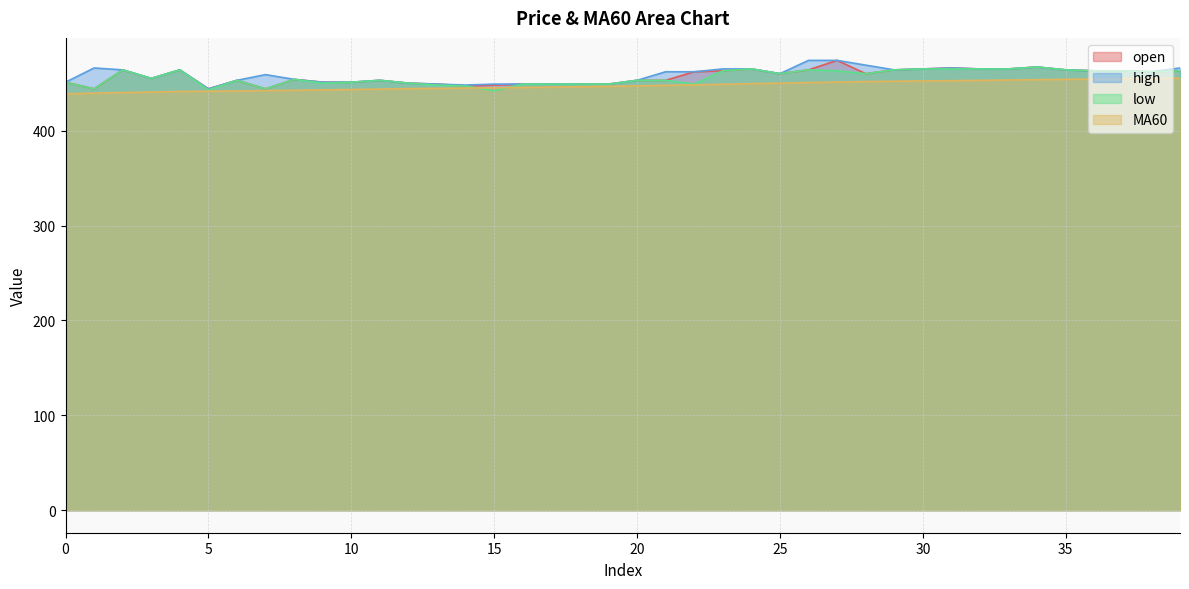

In open, how many points are higher than both neighbors (excluding endpoints)?

9